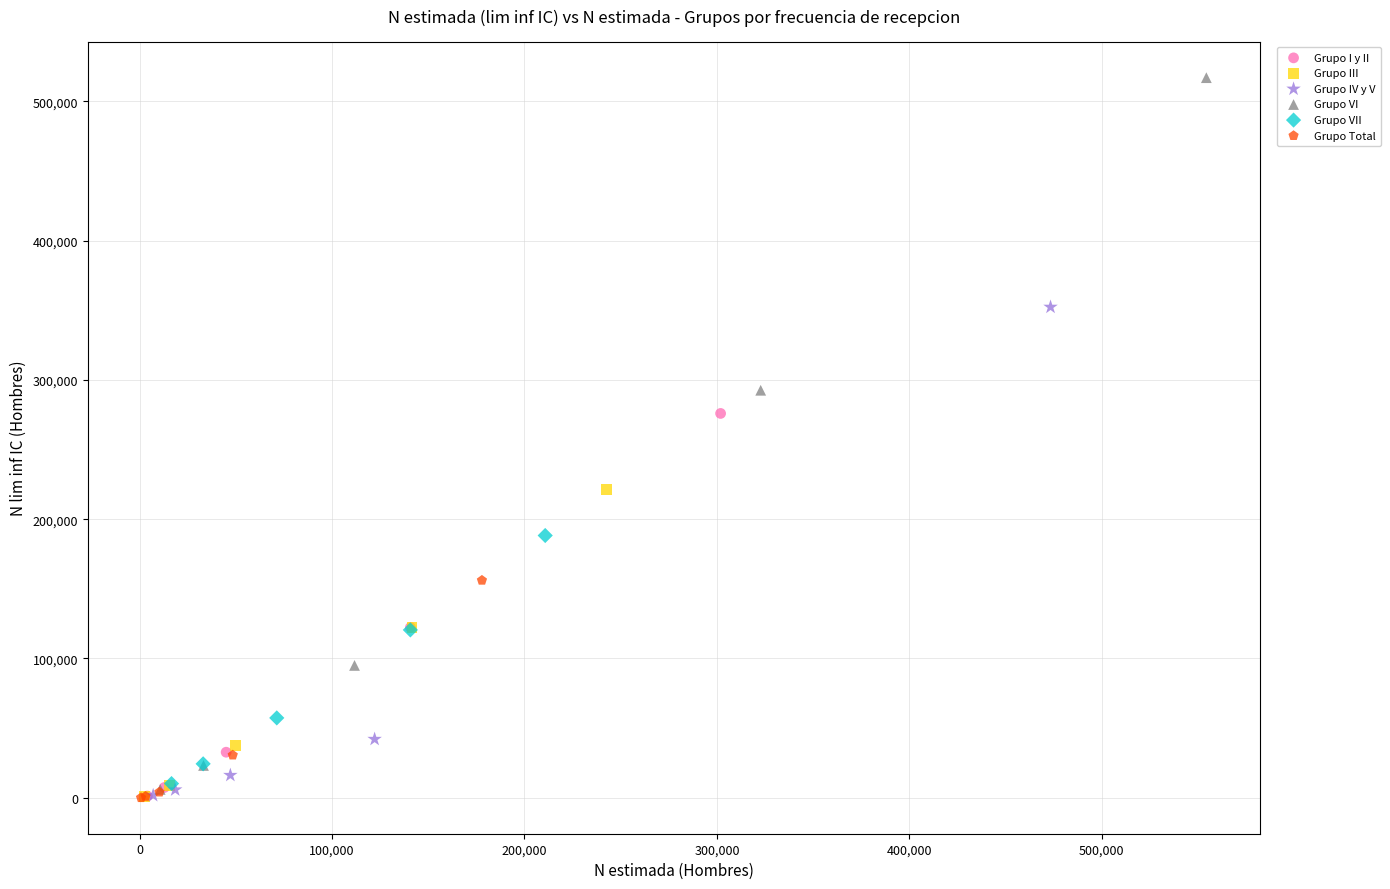

Which series reaches the maximum Y coordinate?

Grupo VI